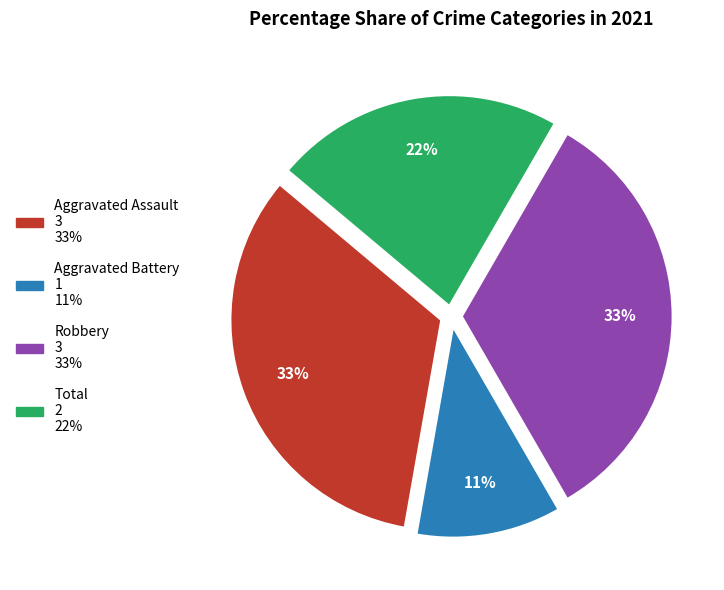

The Total slice represents 22% of the pie. True or false?

True